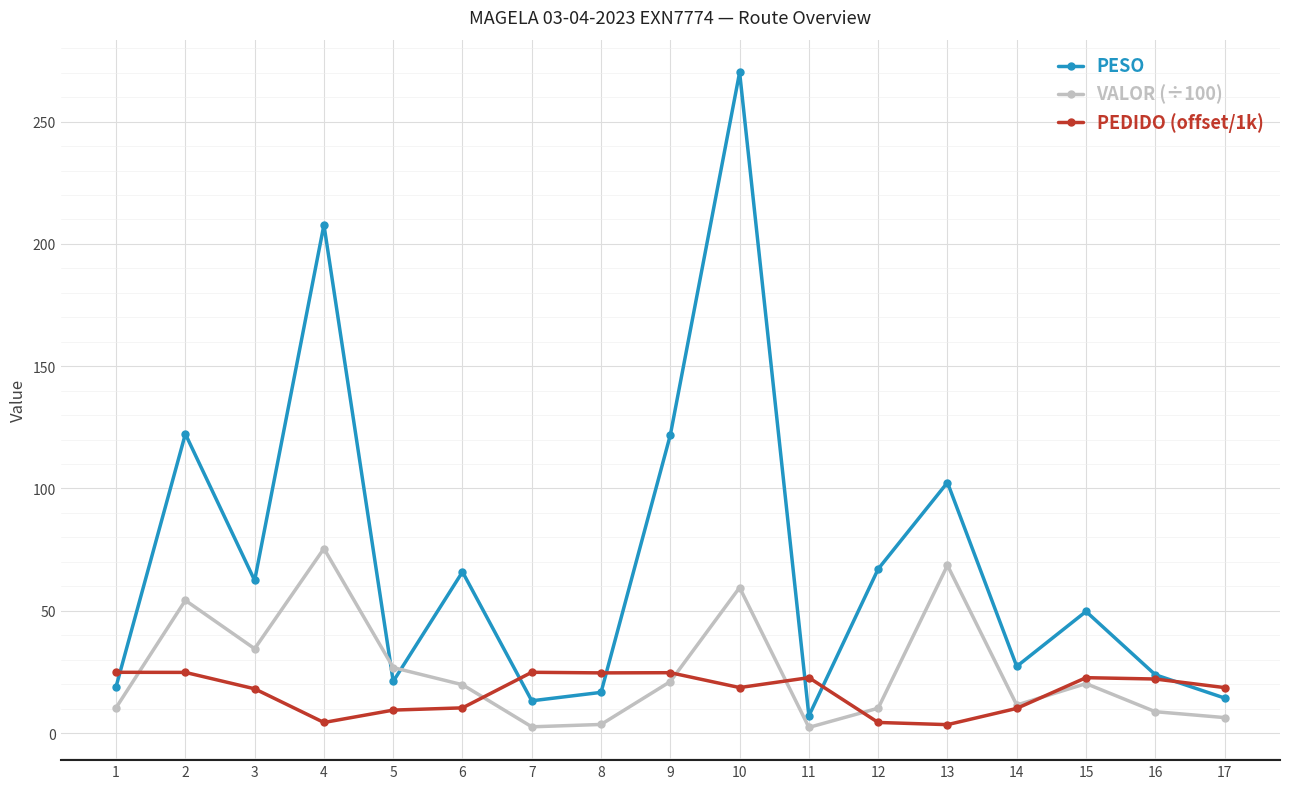

How many intersections are there between PEDIDO (offset/1k) and VALOR (÷100)?

6